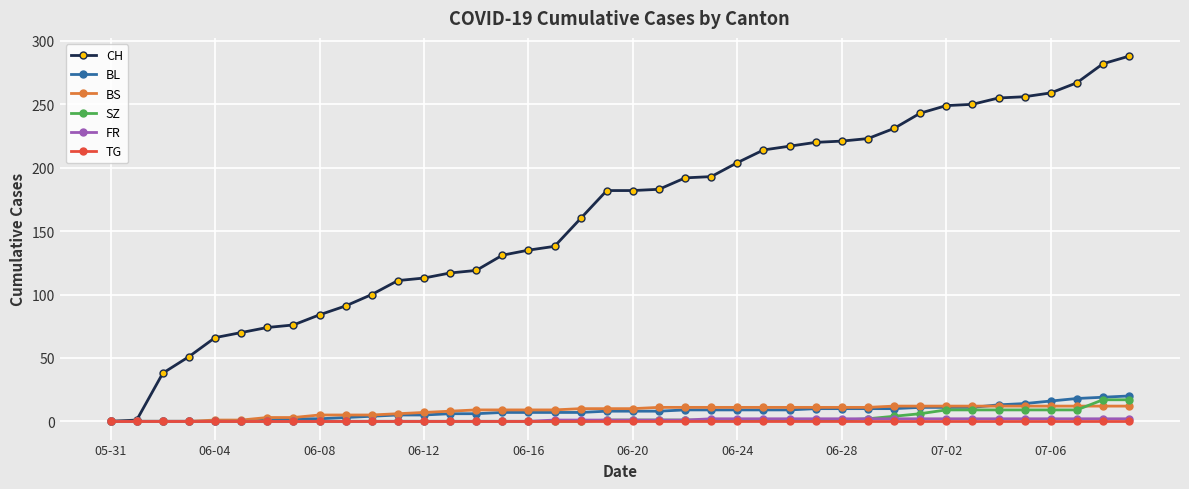

What is the greatest value displayed?

288